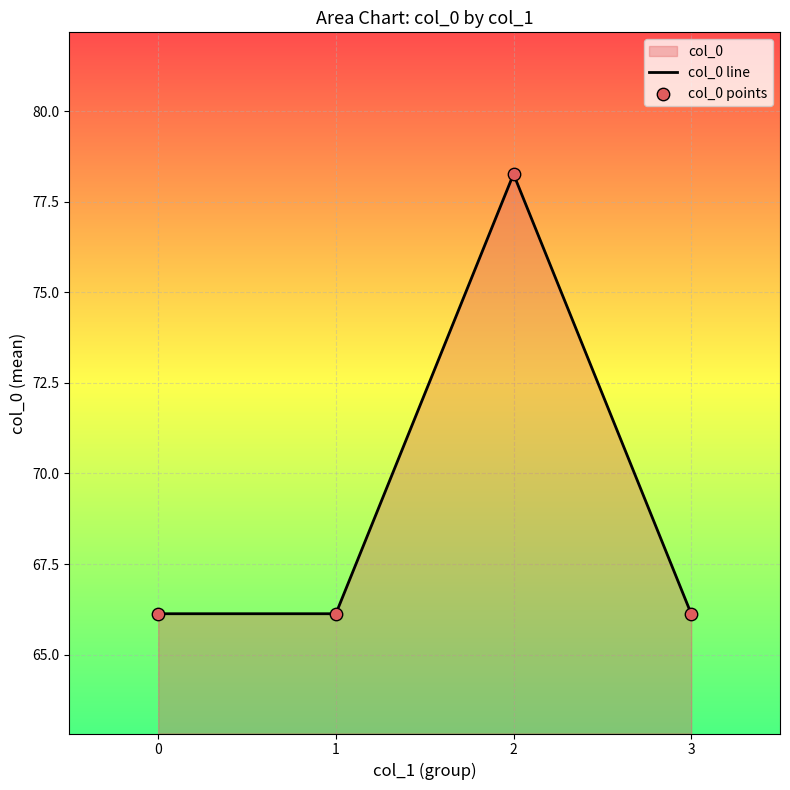

Which series has the largest Y range (max minus min)?

col_0 line